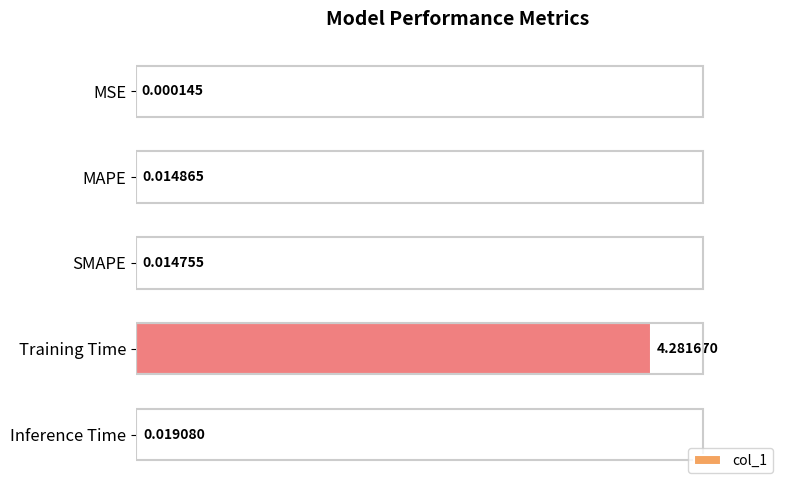

Which has a higher value, MAPE or Training Time?

Training Time